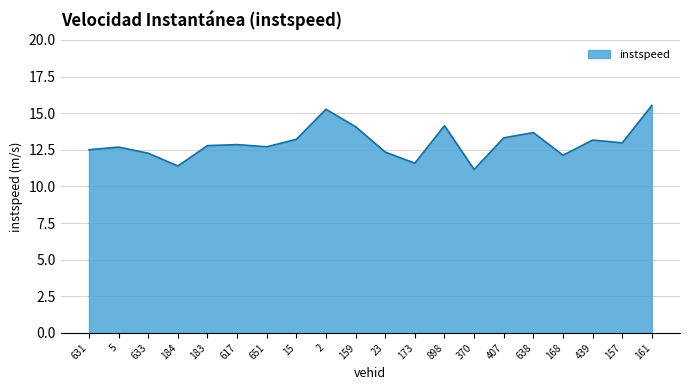

Which category has the highest value across all series?

161